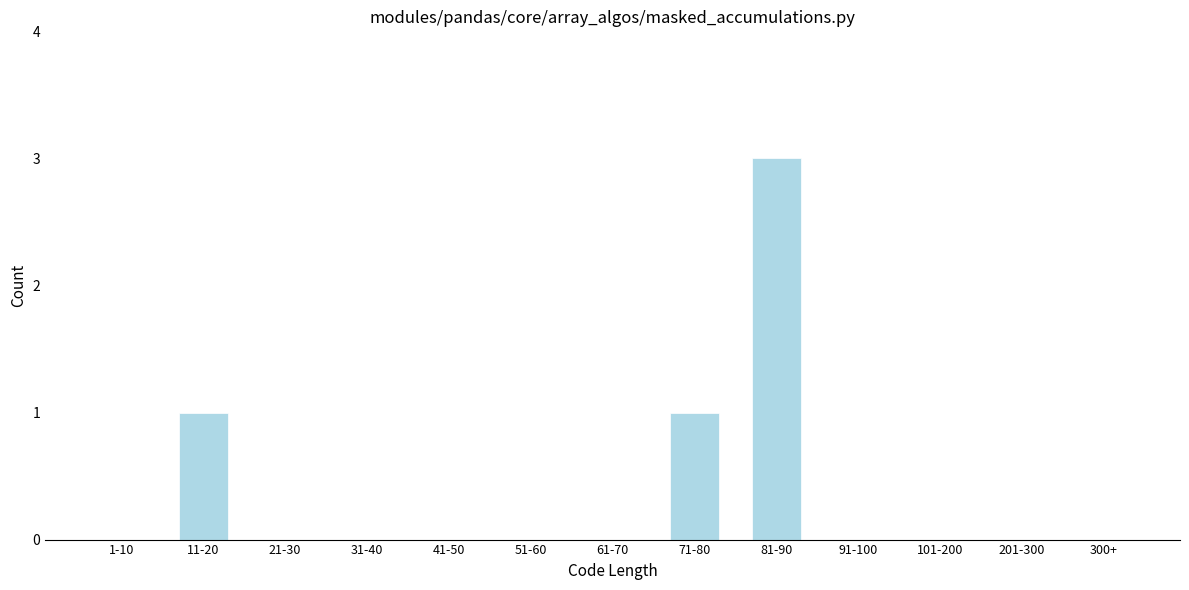

Reading left to right, list all the values displayed in this chart.

1-10=0	11-20=1	21-30=0	31-40=0	41-50=0	51-60=0	61-70=0	71-80=1	81-90=3	91-100=0	101-200=0	201-300=0	300+=0